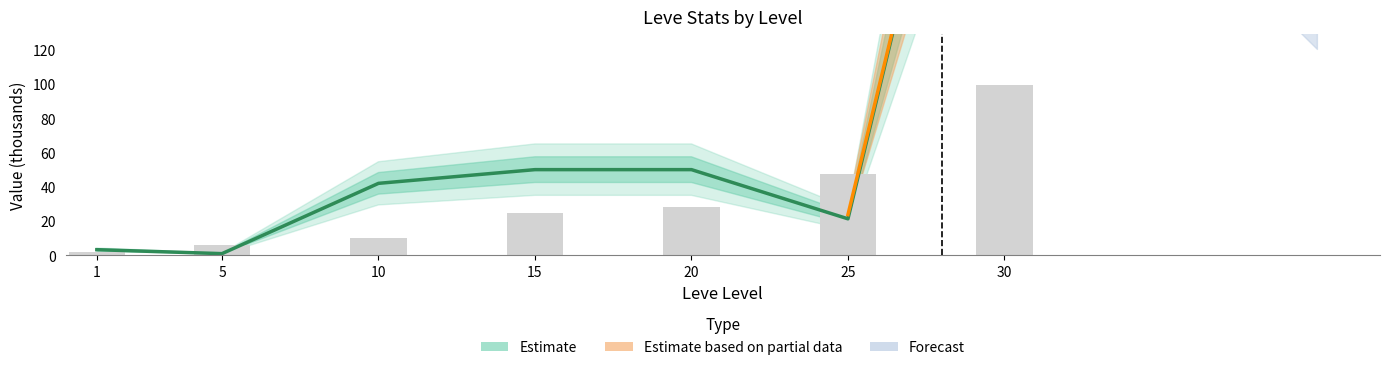

Reading left to right, what are all the values shown in this chart?

1=1.7	5=6.0	10=10.0	15=24.8	20=28.0	25=47.2	30=99.2